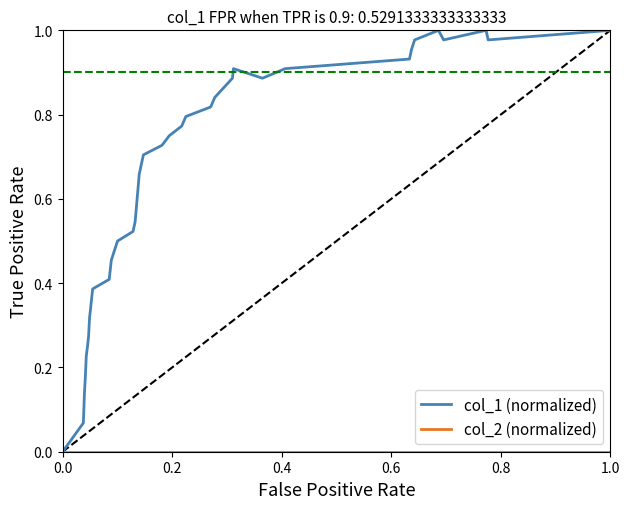

Which series has the largest range (max minus min)?

col_1 (normalized)